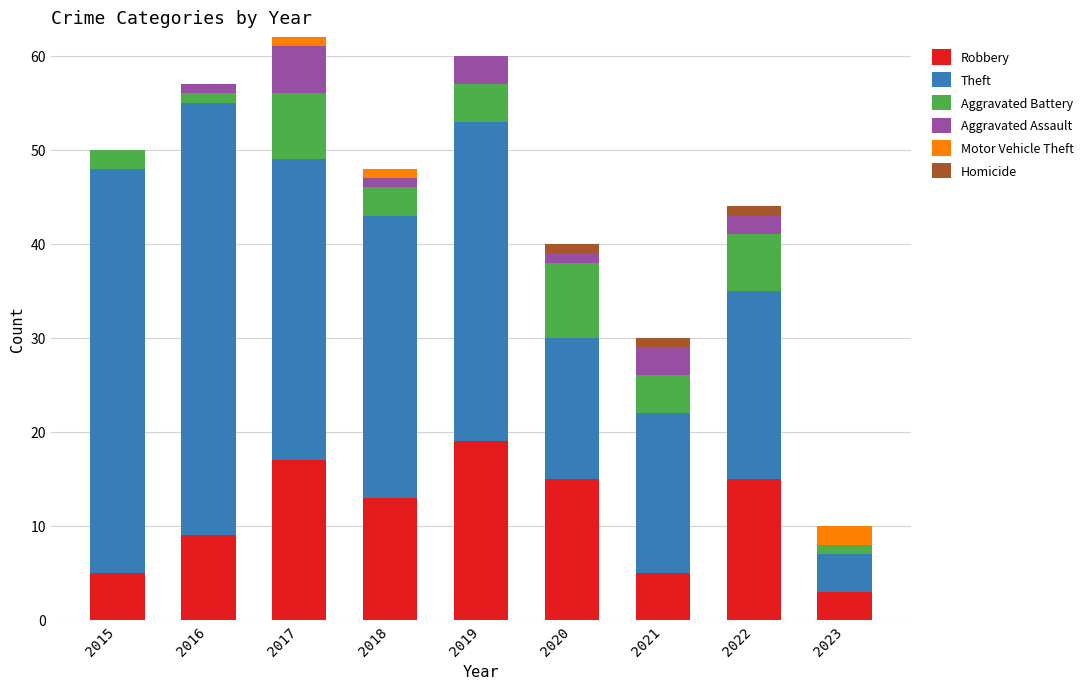

Are the bars grouped side by side (vs. stacked)?

No